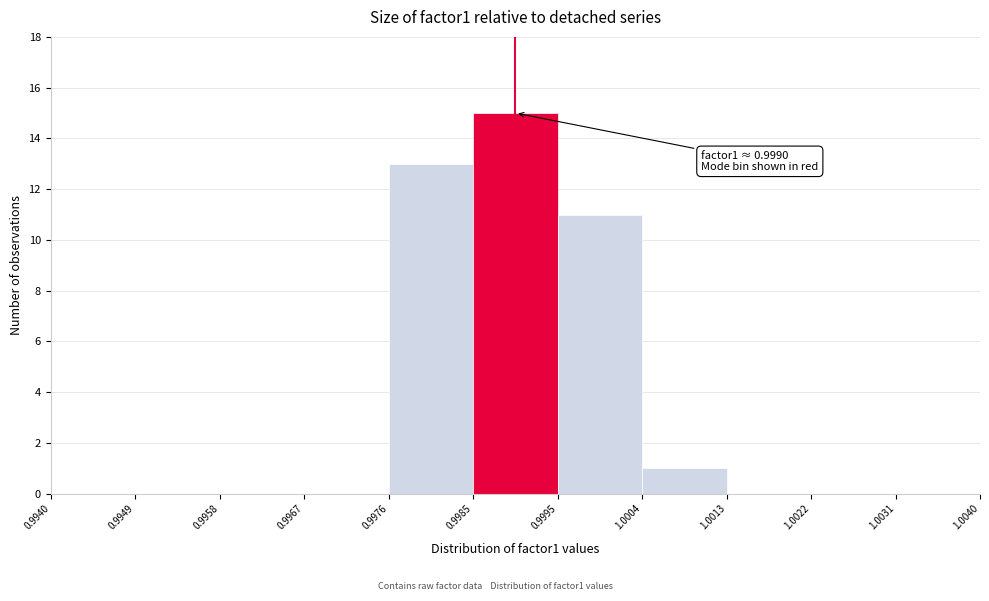

Over which range of the x-axis is the bar tallest?

0.9985 to 0.9995